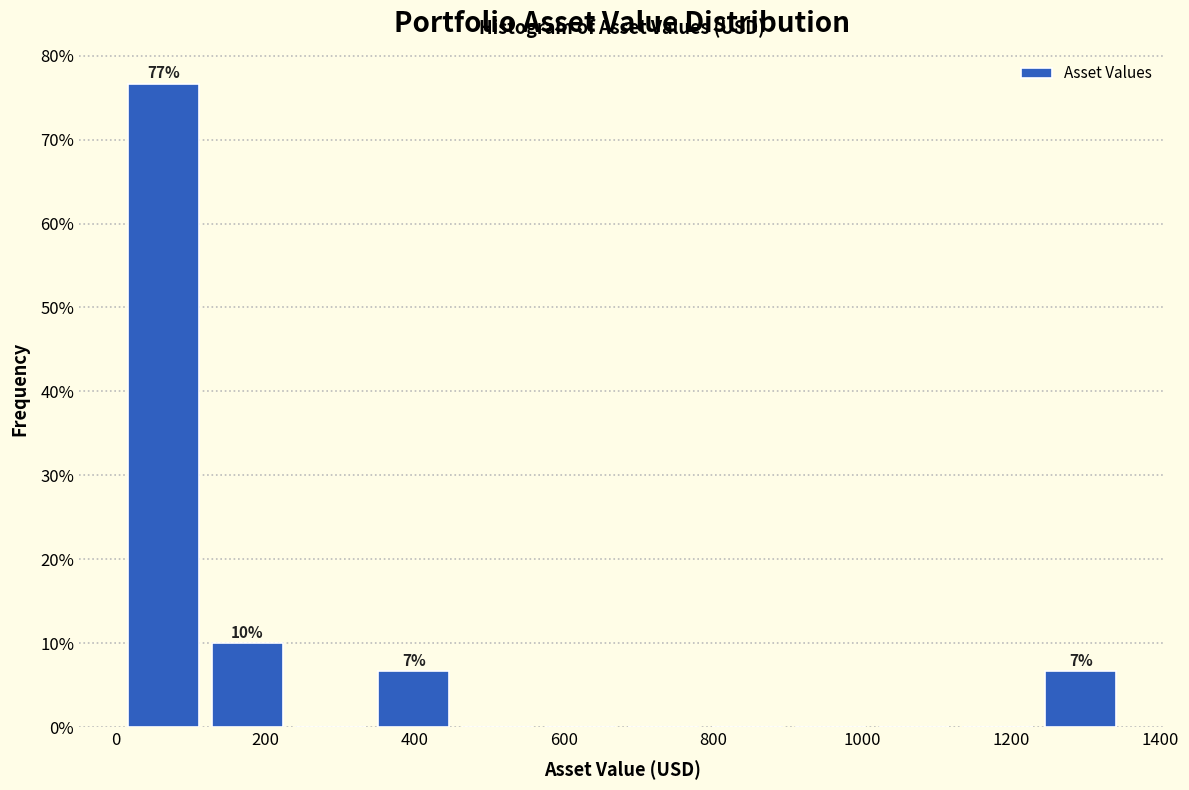

Which range on the x-axis has the tallest bar?

0 to 120